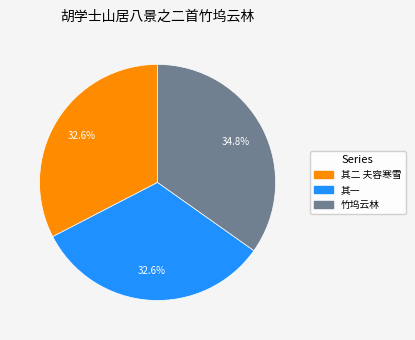

Is there a majority slice in this chart?

No